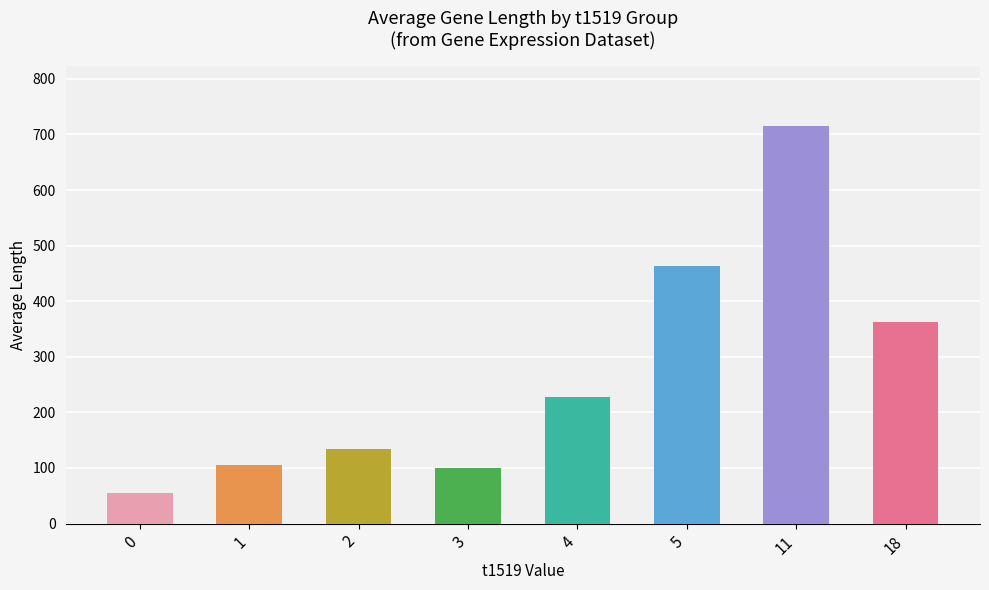

Is the value of expression at 2 greater than the value of length at 18?

No